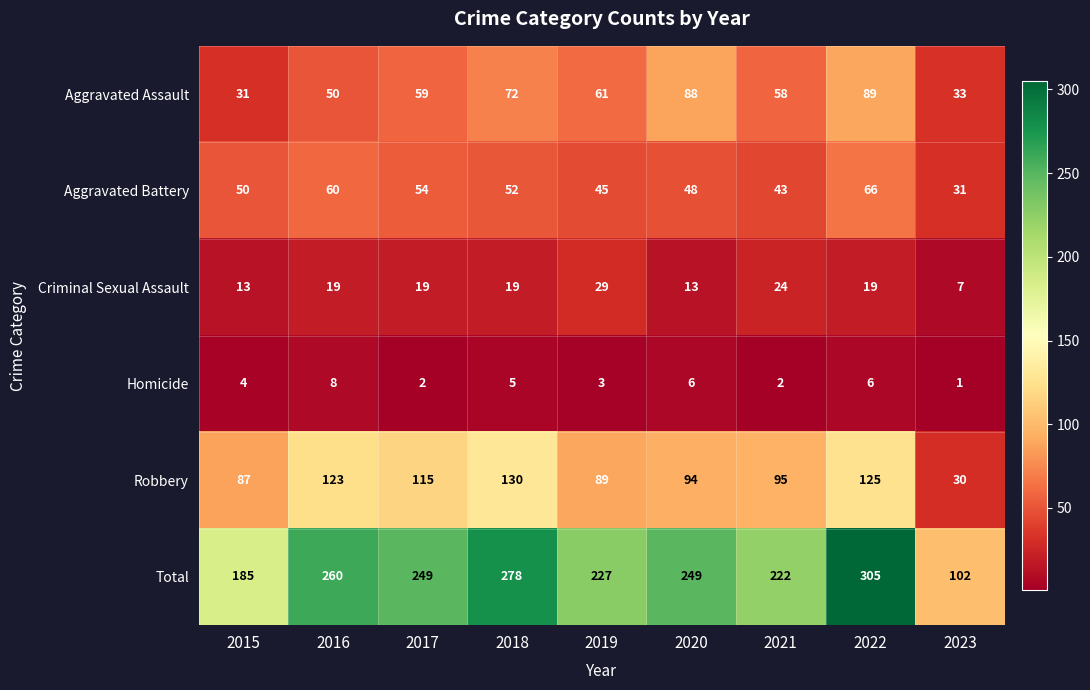

What is the maximum value shown in the chart?

305